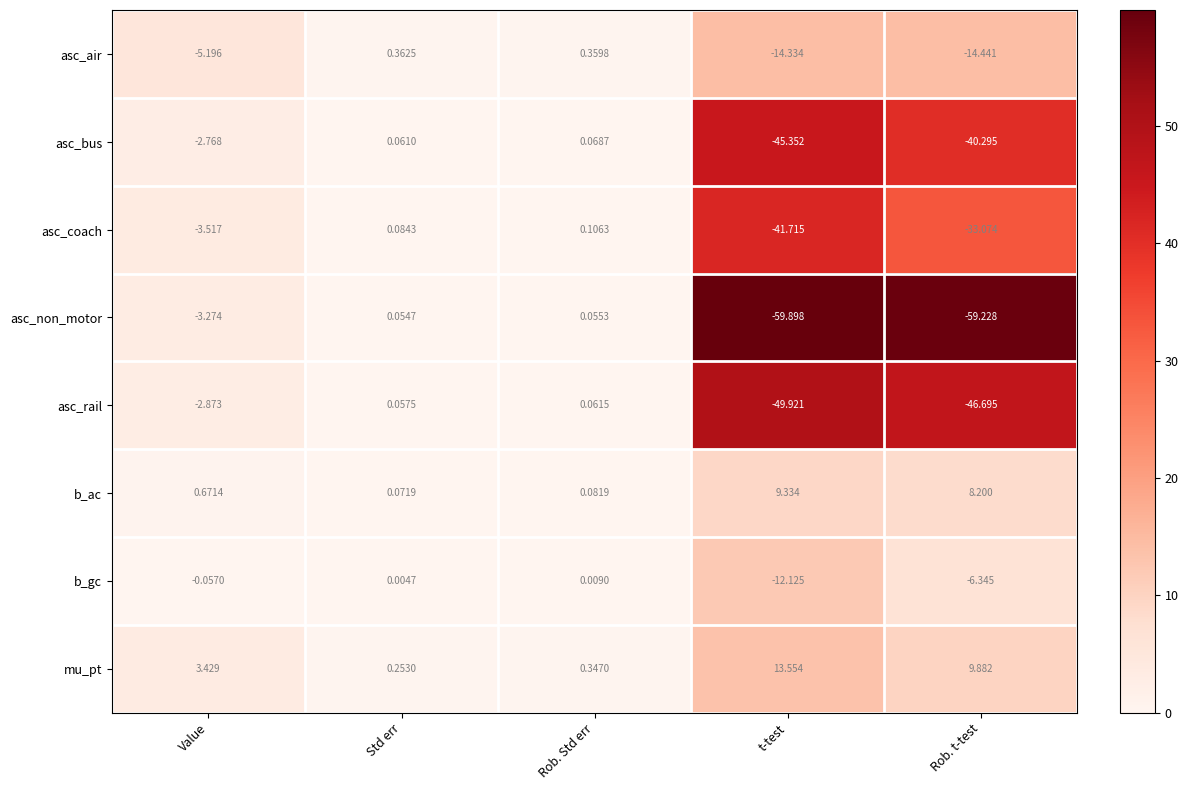

At which category is the sum across all series the highest?

Rob. Std err